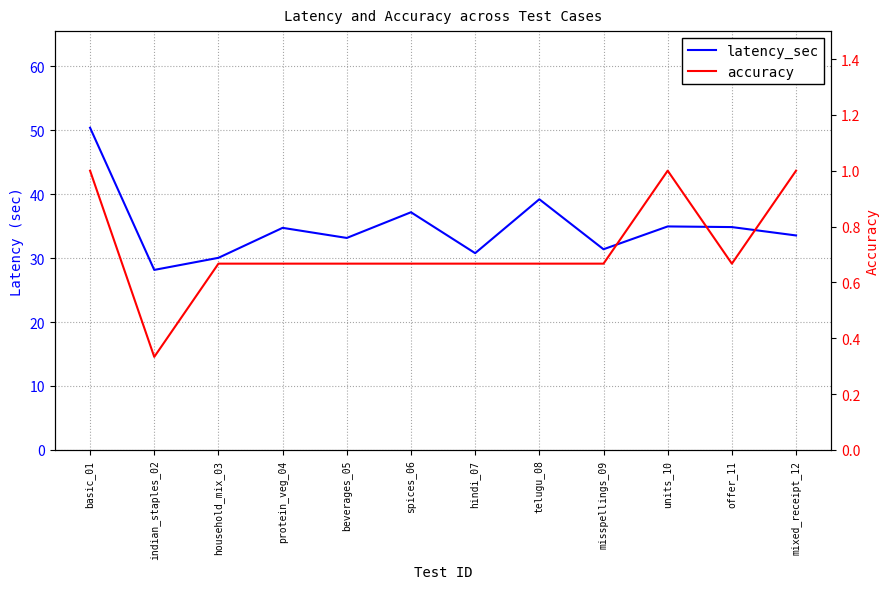

What is the difference between the second highest and minimum values in the accuracy series?

0.7